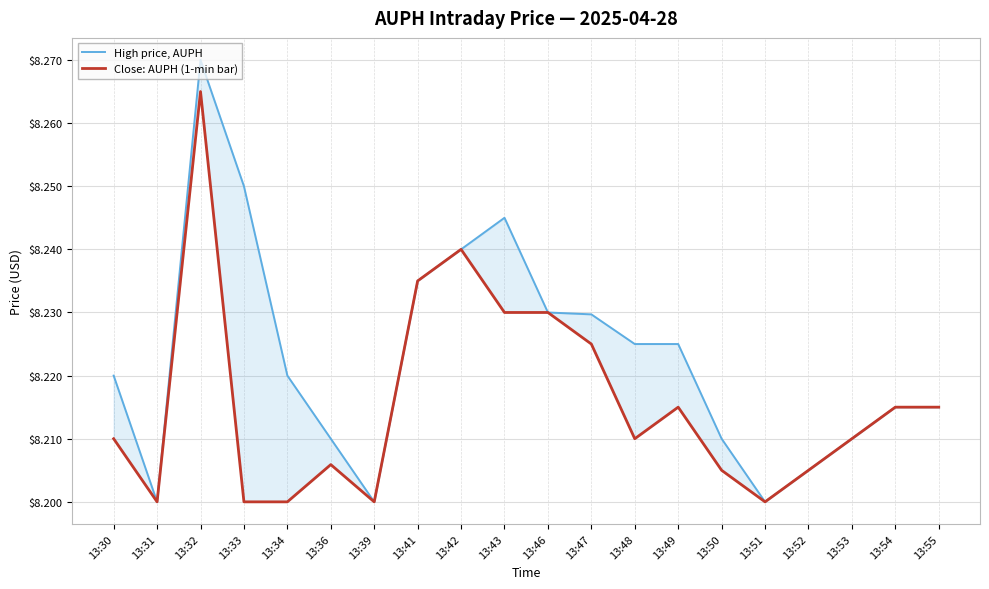

At which label does High price, AUPH reach its minimum?

13:31